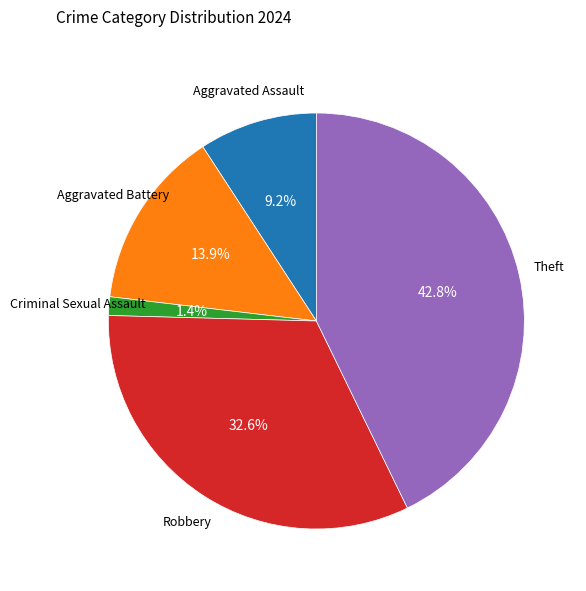

To the nearest percent, what is the difference between the largest and smallest slice percentages?

41%